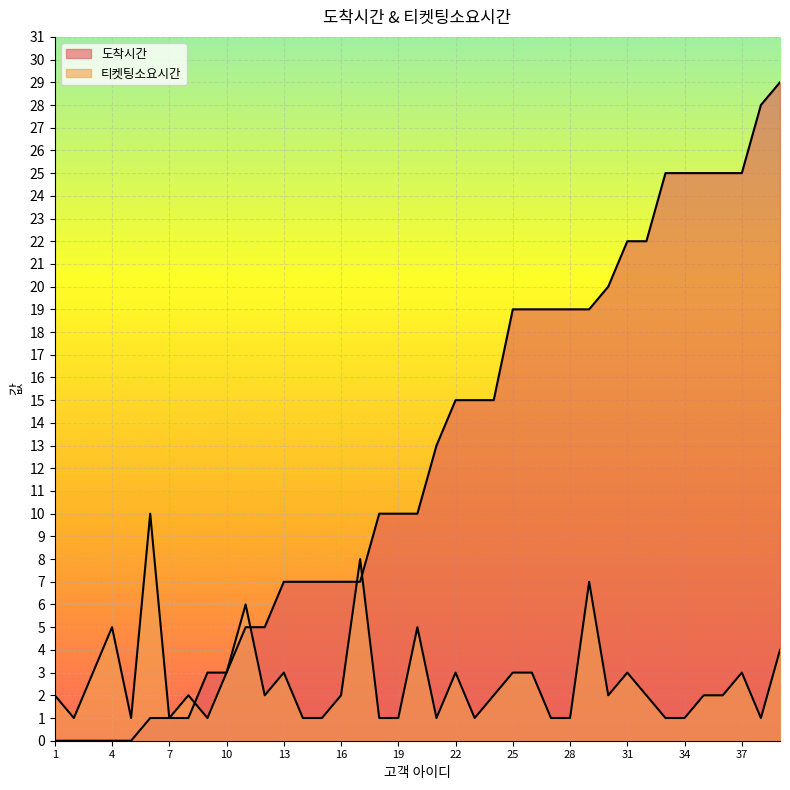

Count the 티켓팅소요시간 values in the range 1 to 3.

32